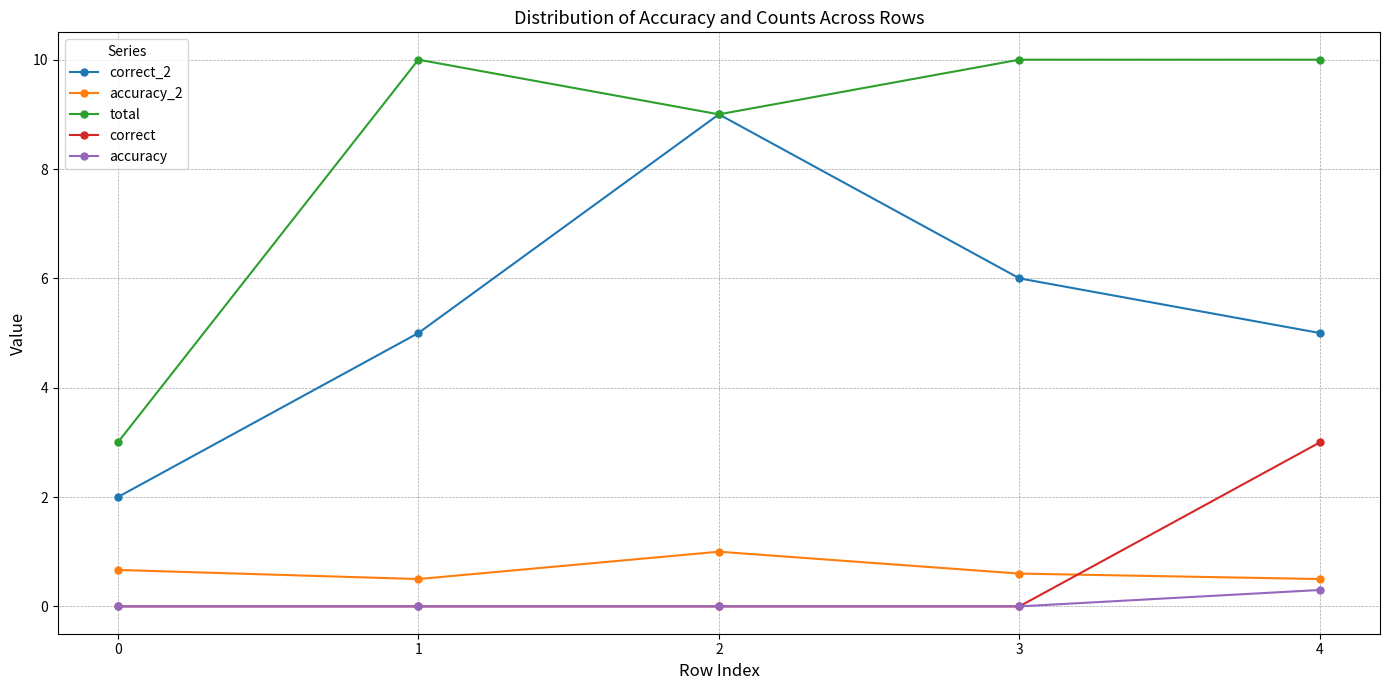

What is the maximum value for accuracy?

0.3